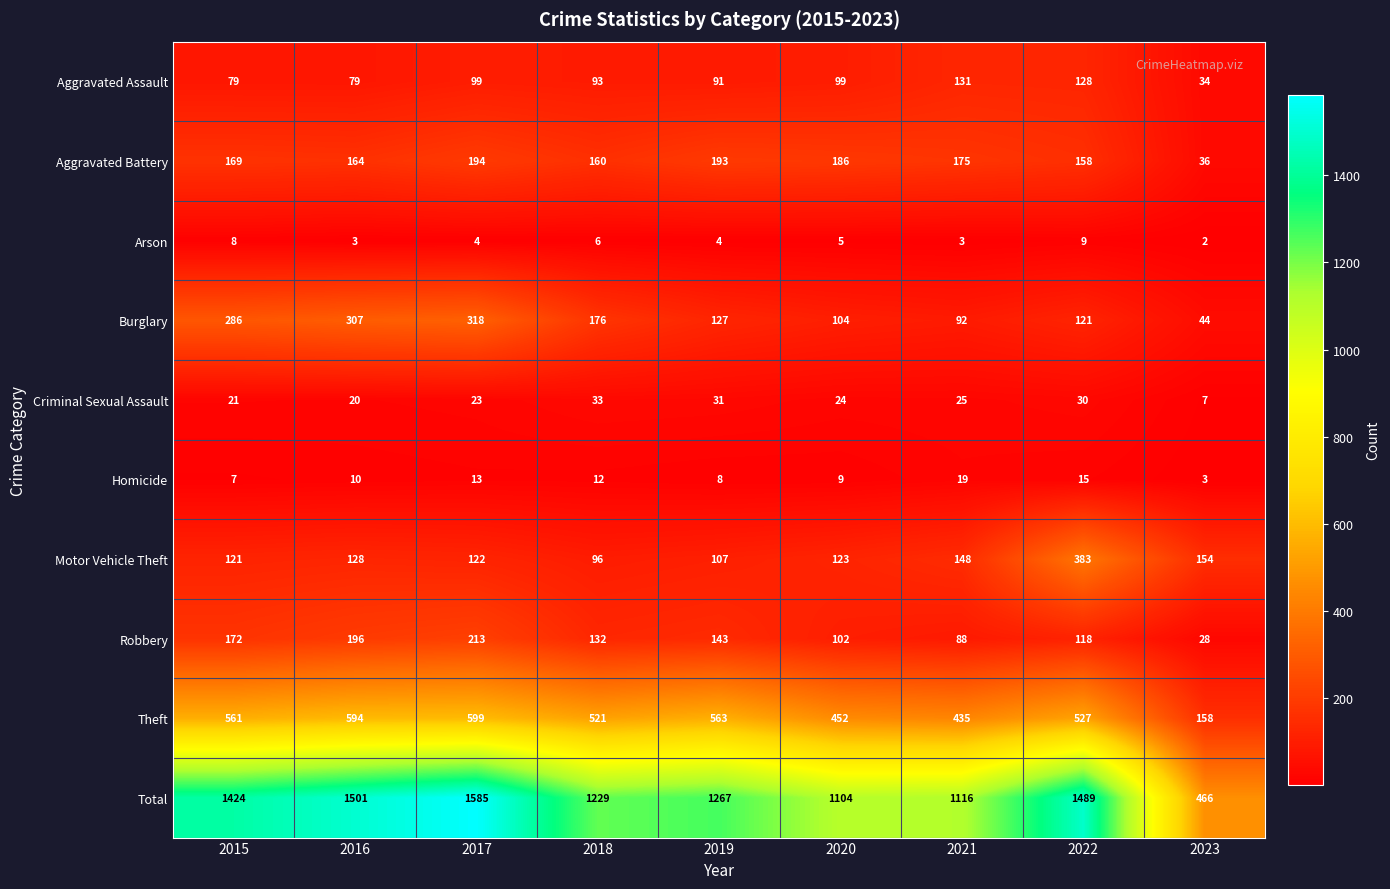

What is the difference between the second highest and minimum values in the Homicide series?

12